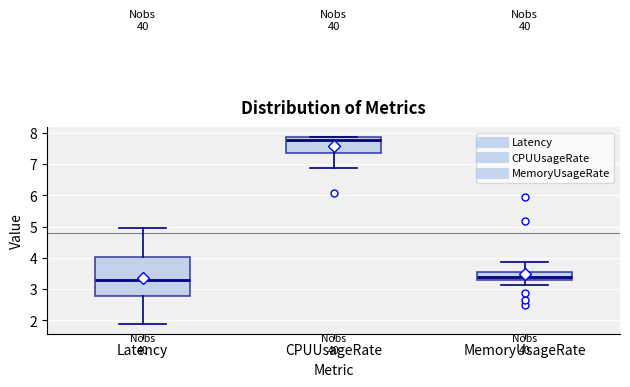

Reading left to right, read every box against the y-axis: the position of its median line, the range the box covers, and the ends of its whiskers. The values are not printed on the chart, so give them approximately, as read against the axis.

Latency: median 3.3, box 2.8 to 4.0, whiskers 1.9 to 5.0
CPUUsageRate: median 7.8, box 7.4 to 7.9, whiskers 6.9 to 7.9
MemoryUsageRate: median 3.4, box 3.3 to 3.6, whiskers 3.1 to 3.9